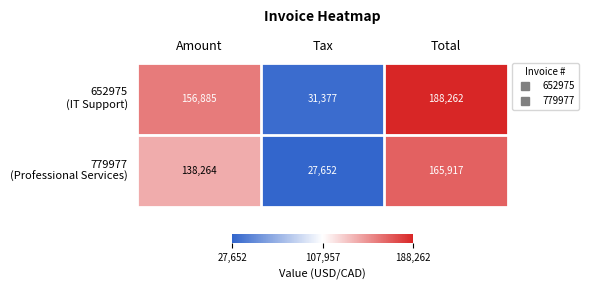

What is the smallest value displayed?

27652